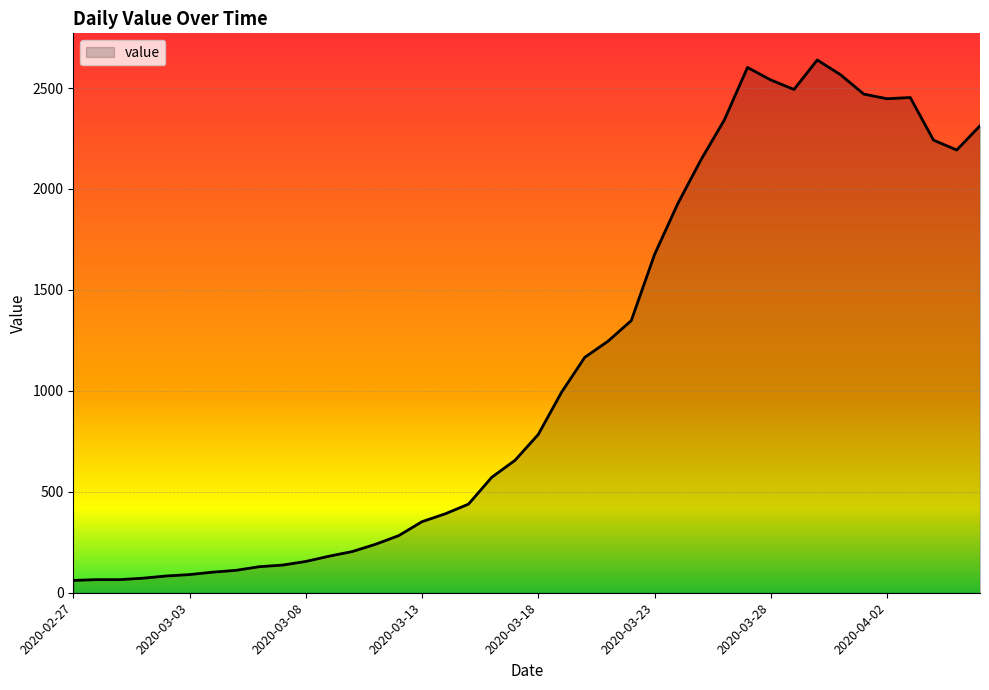

What is the difference between the maximum and minimum values?

2578